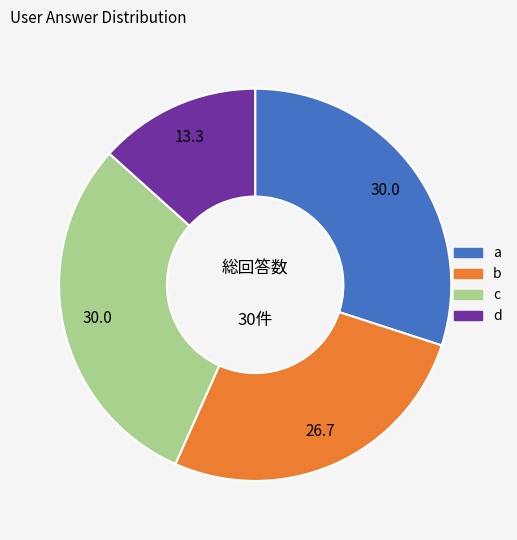

Combined, do c and b account for over 50%?

Yes